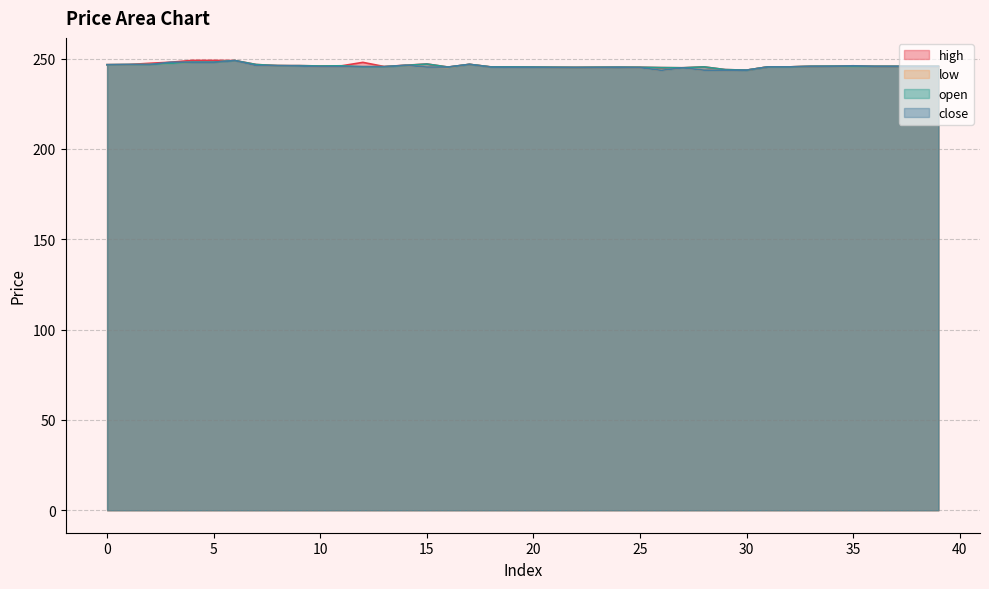

Reading right to left, list all the values displayed in this chart.

high: 245.7	245.7	245.7	245.7	246.0	245.8	245.7	245.4	245.4	243.6	243.9	245.4	244.9	245.0	245.2	245.2	245.2	245.1	245.2	245.3	245.4	245.4	246.8	245.3	247.0	246.3	245.6	247.9	246.0	245.9	246.1	246.1	246.7	248.9	249.0	249.0	248.0	247.4	246.7	246.6
low: 245.7	245.7	245.7	245.7	245.7	245.7	245.7	245.4	245.4	243.6	243.5	243.6	244.9	243.5	245.0	245.2	245.1	245.1	245.1	245.2	245.2	245.3	246.8	245.1	245.3	246.2	245.5	245.5	245.5	245.5	245.9	246.1	246.1	248.9	248.0	248.0	247.4	246.7	246.6	246.6
open: 245.7	245.7	245.7	245.7	245.7	245.8	245.7	245.4	245.4	243.6	243.9	245.4	244.9	245.0	245.2	245.2	245.2	245.1	245.2	245.3	245.4	245.4	246.8	245.3	247.0	246.2	245.5	245.5	246.0	245.9	246.1	246.1	246.7	248.9	248.0	248.0	247.4	246.7	246.7	246.6
close: 245.7	245.7	245.7	245.7	246.0	245.7	245.7	245.4	245.4	243.6	243.5	243.6	244.9	243.5	245.0	245.2	245.1	245.1	245.1	245.2	245.2	245.3	246.8	245.3	245.3	246.3	245.5	245.5	245.5	245.5	245.9	246.1	246.1	248.9	248.0	248.0	248.0	246.7	246.7	246.6